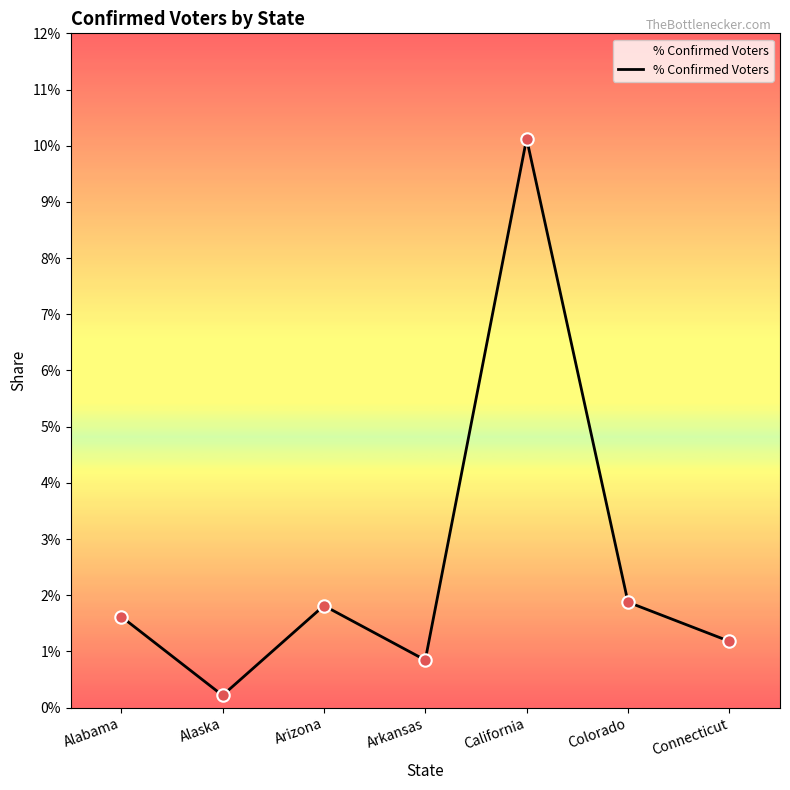

Between Alabama and Colorado, which is larger?

Colorado